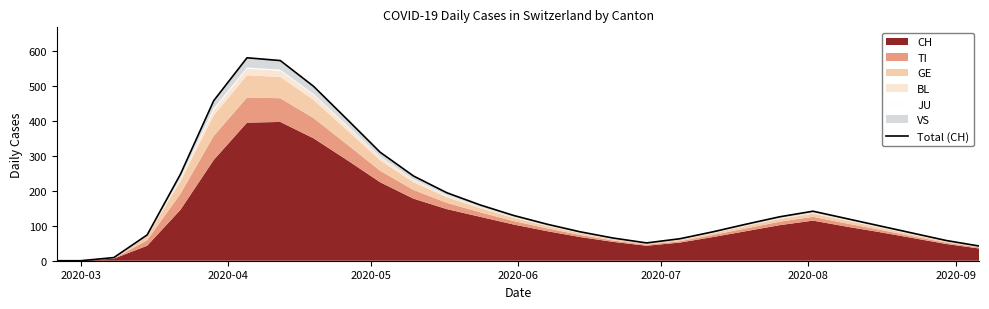

How many lines are shown in the chart?

1